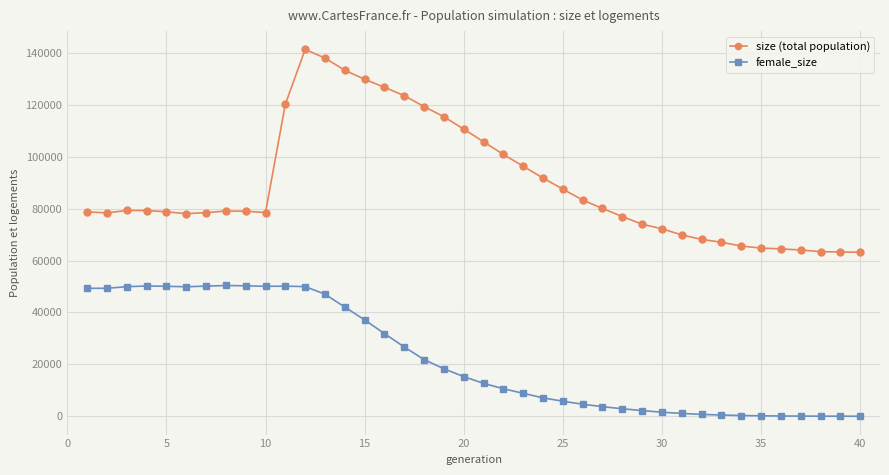

List the series in order of their overall mean, highest first.

size (total population), female_size